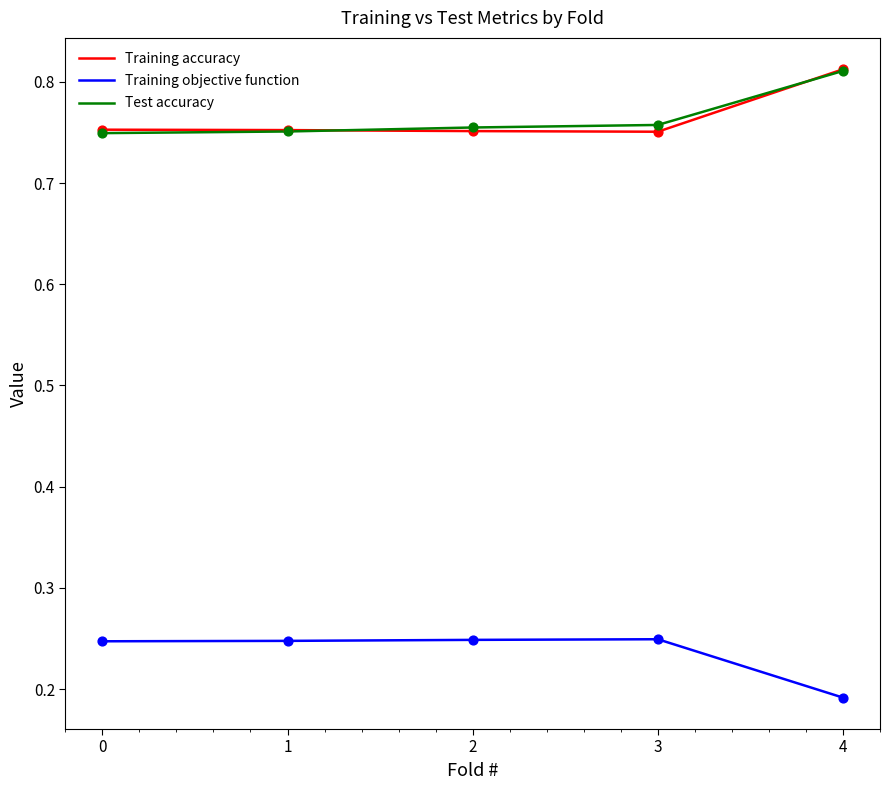

What is the spread (max minus min) of values at 0?

0.5